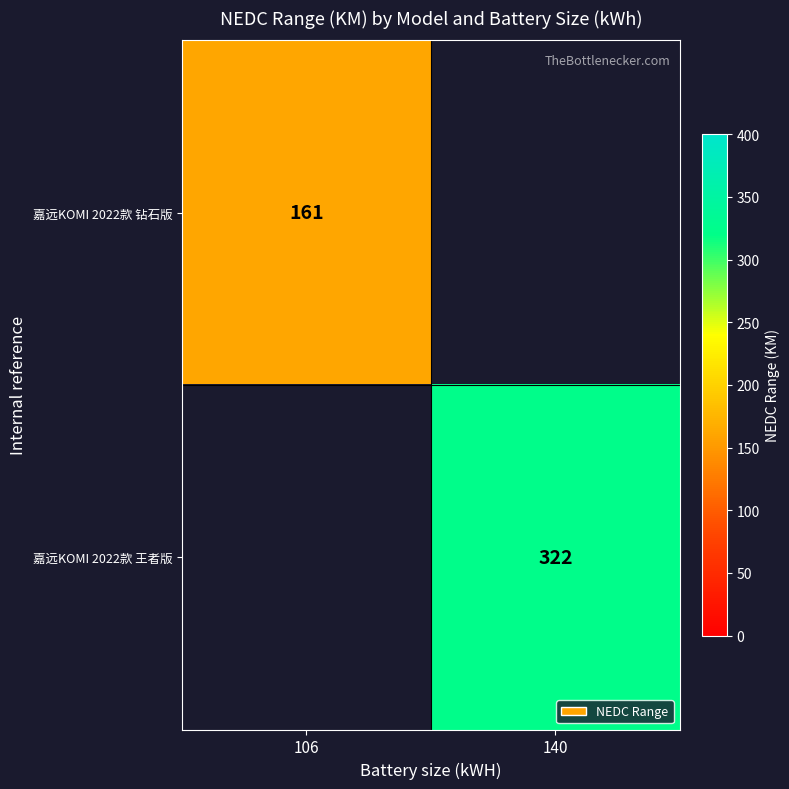

Is it true that 嘉远KOMI 2022款 王者版 equals 322 at 140?

True